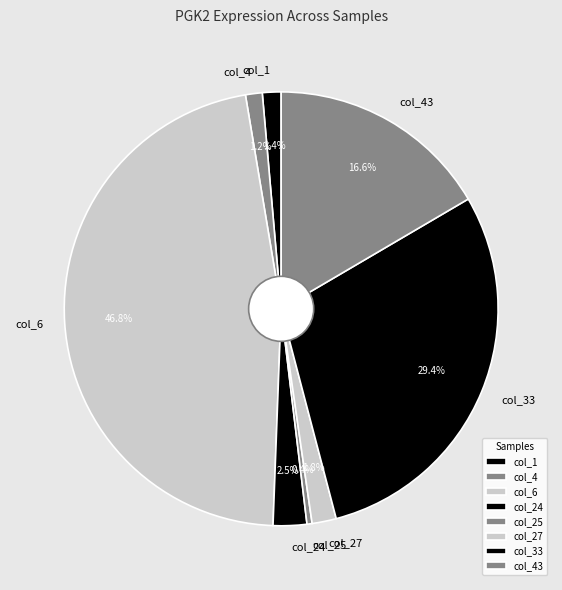

Between col_27 and col_43, which is larger?

col_43